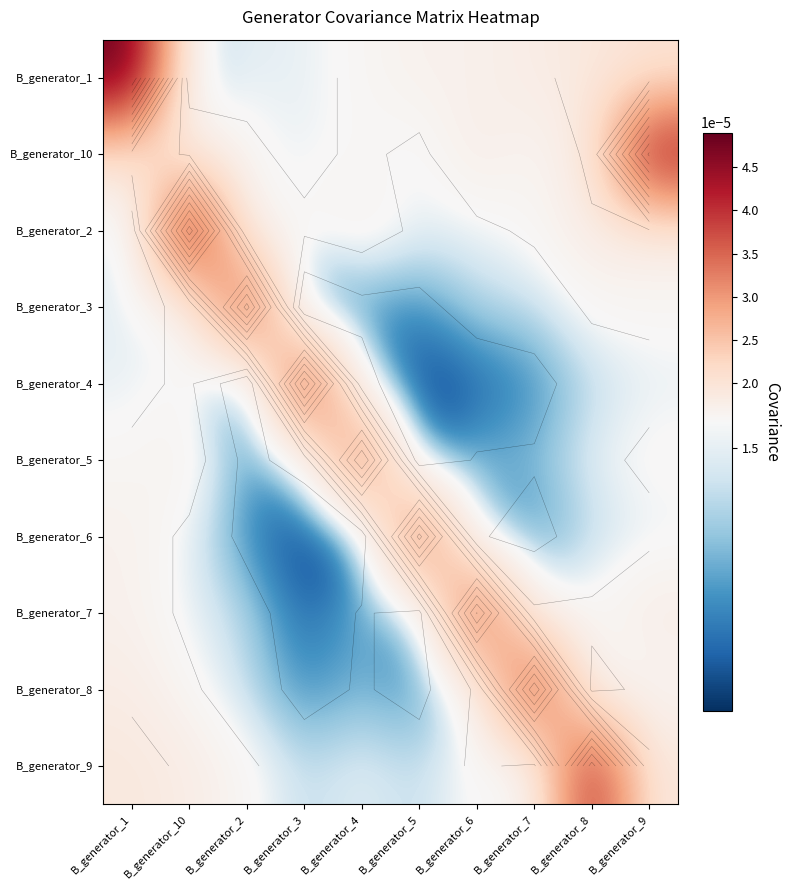

Is the value of B_generator_10 at B_generator_2 greater than the value of B_generator_9 at B_generator_3?

Yes